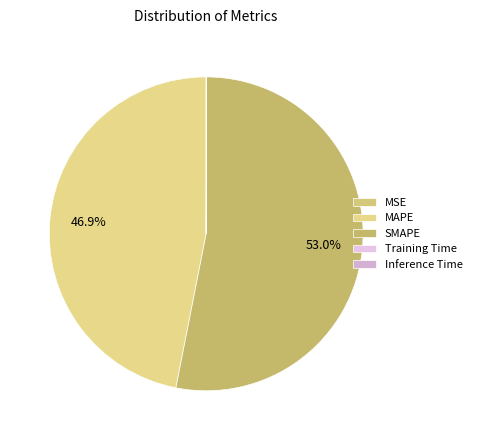

Which slice is the largest?

SMAPE